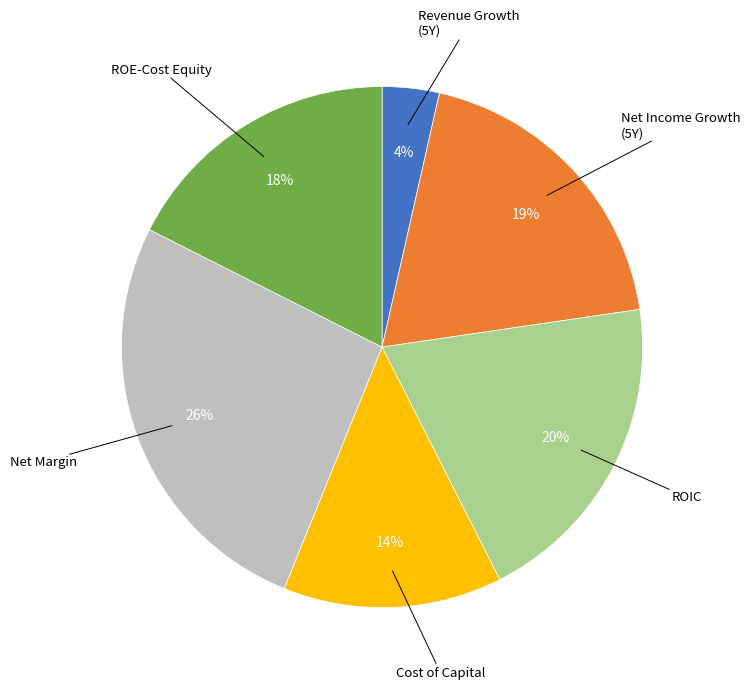

Rank the categories by value from lowest to highest.

Revenue Growth (5Y), Cost of Capital, ROE-Cost Equity, Net Income Growth (5Y), ROIC, Net Margin